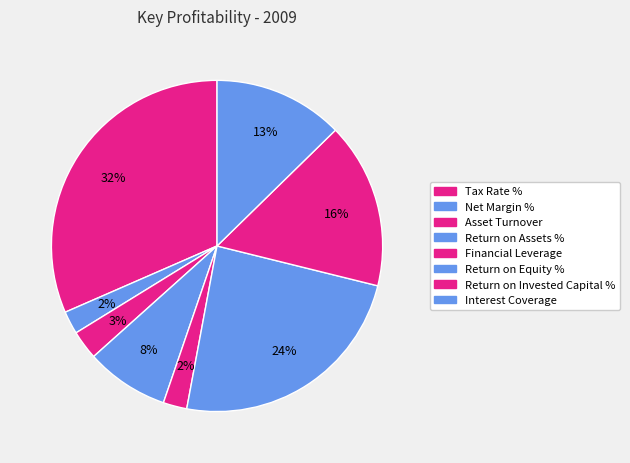

Combined, do Interest Coverage and Tax Rate % account for over 50%?

No